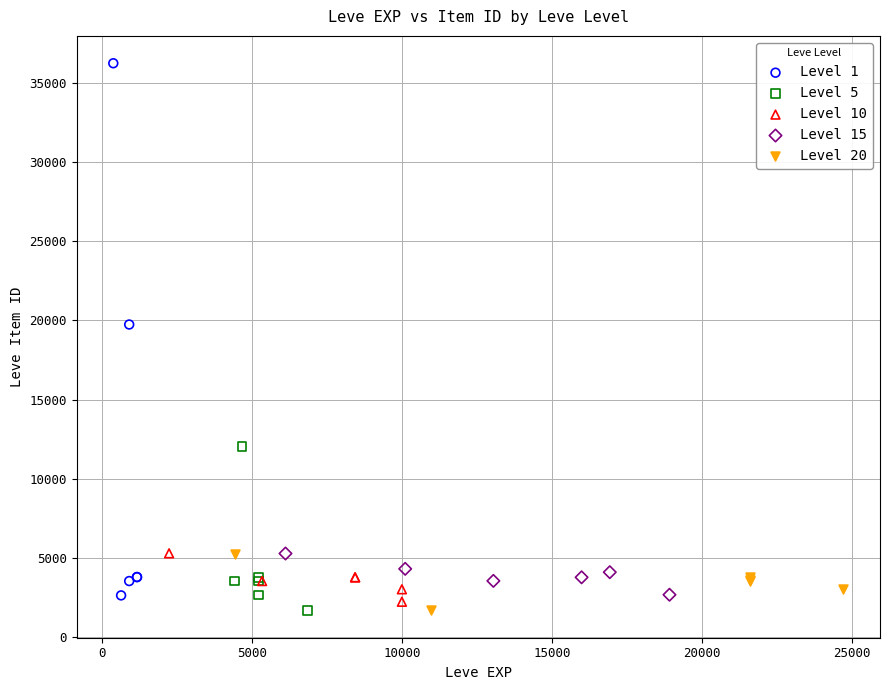

What are all the series names shown in the legend?

Level 1, Level 5, Level 10, Level 15, Level 20